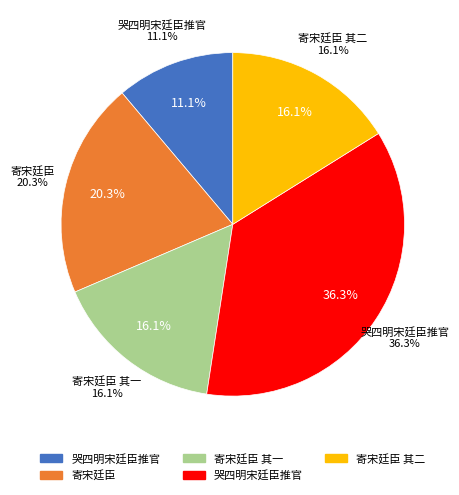

Count the number of slices in the pie.

5